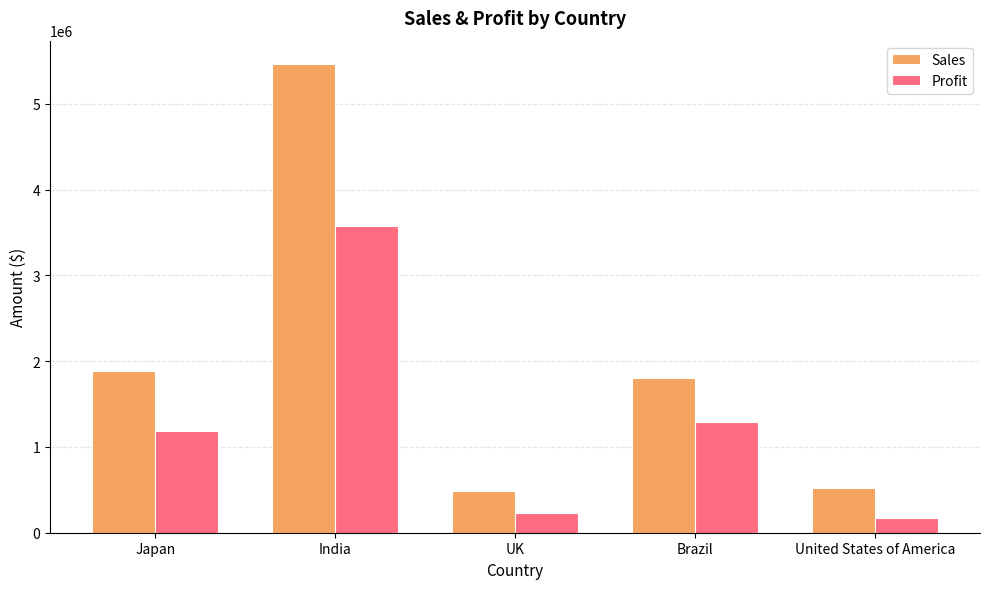

At how many categories does at least one series exceed 2524121?

1